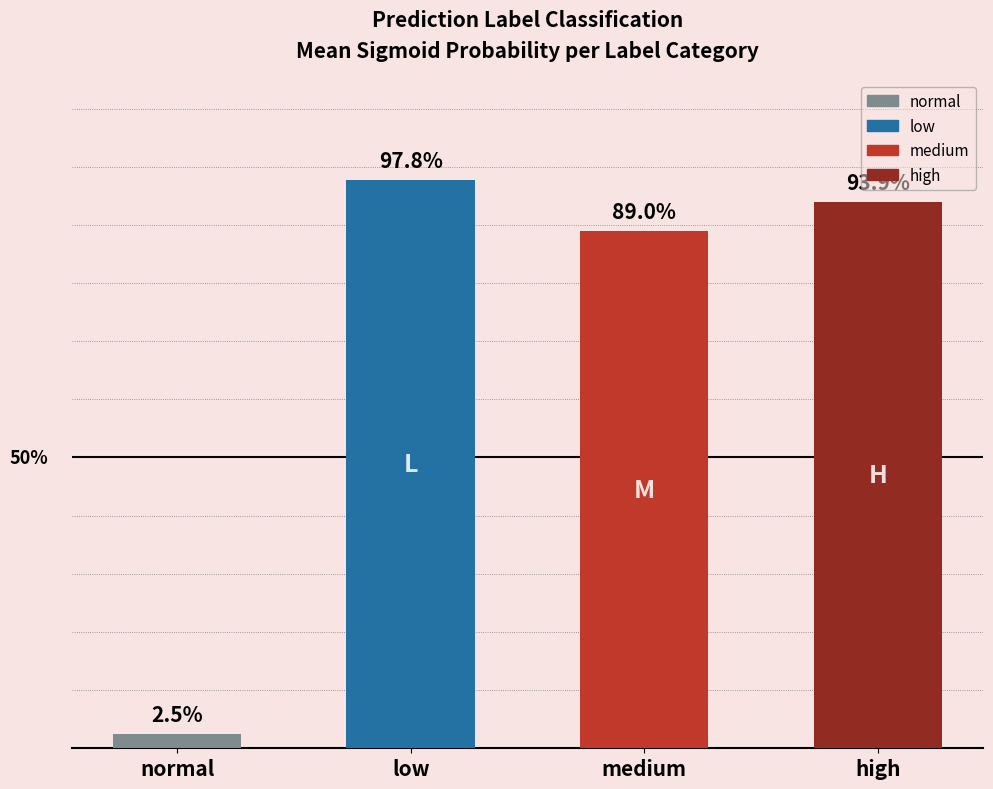

Does the chart contain any negative values?

No